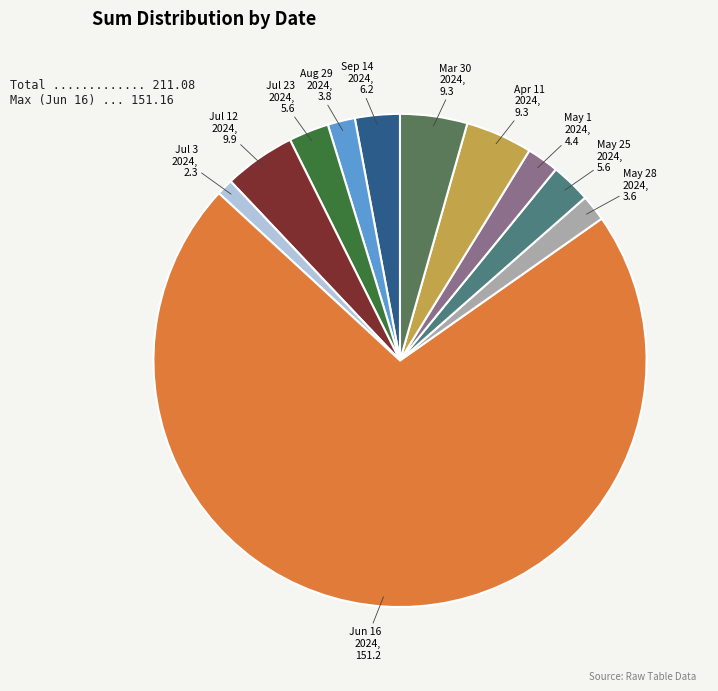

Does any single category account for the majority?

Yes